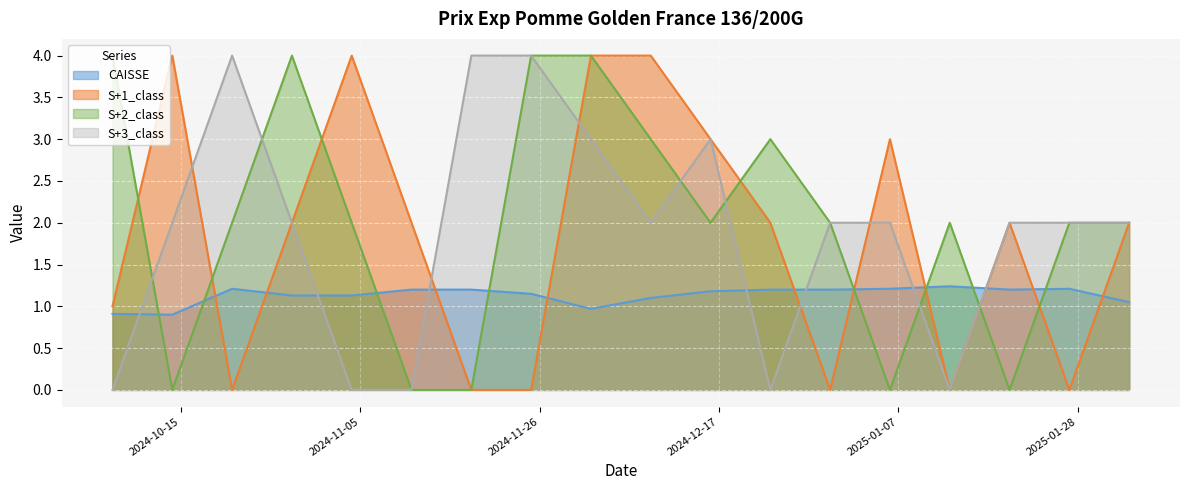

After their last crossing, which series has the higher values: S+1_class or CAISSE?

S+1_class